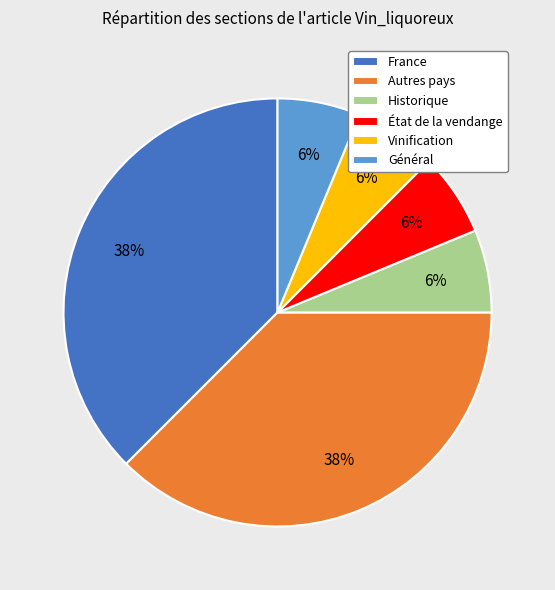

Does Autres pays represent more than half of the total?

No